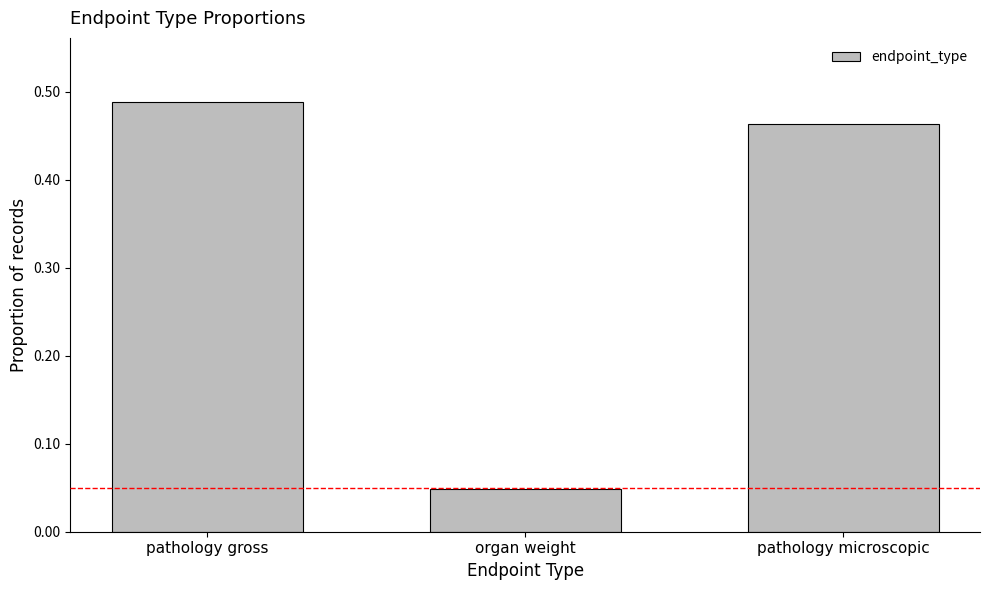

Between pathology gross and organ weight, which is larger?

pathology gross